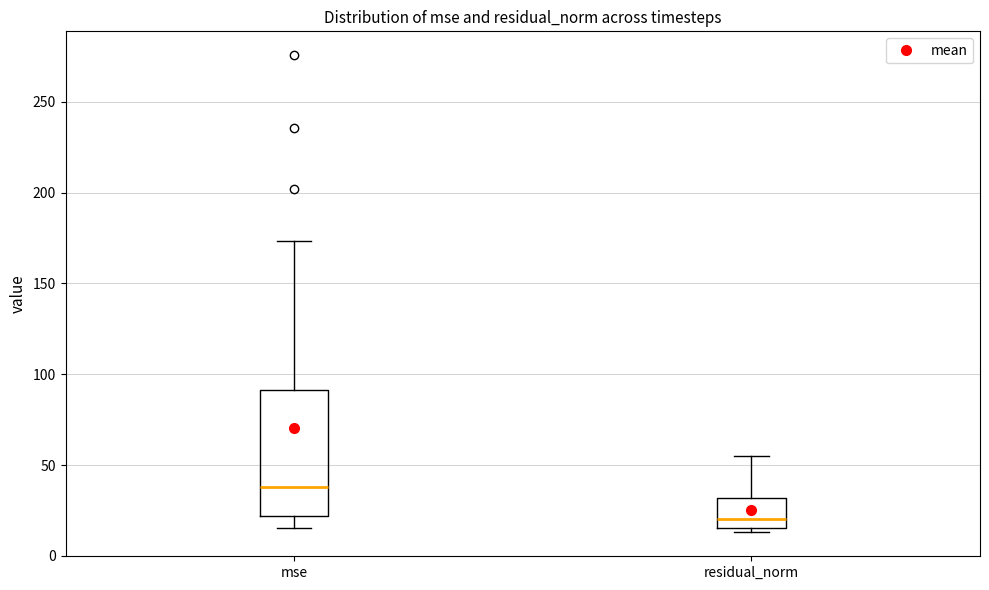

Reading left to right, read every box against the y-axis: the position of its median line, the range the box covers, and the ends of its whiskers. The values are not printed on the chart, so give them approximately, as read against the axis.

mse: median 40, box 20 to 90, whiskers 15 to 175
residual_norm: median 20, box 15 to 30, whiskers 15 (just below the box's lower edge) to 55